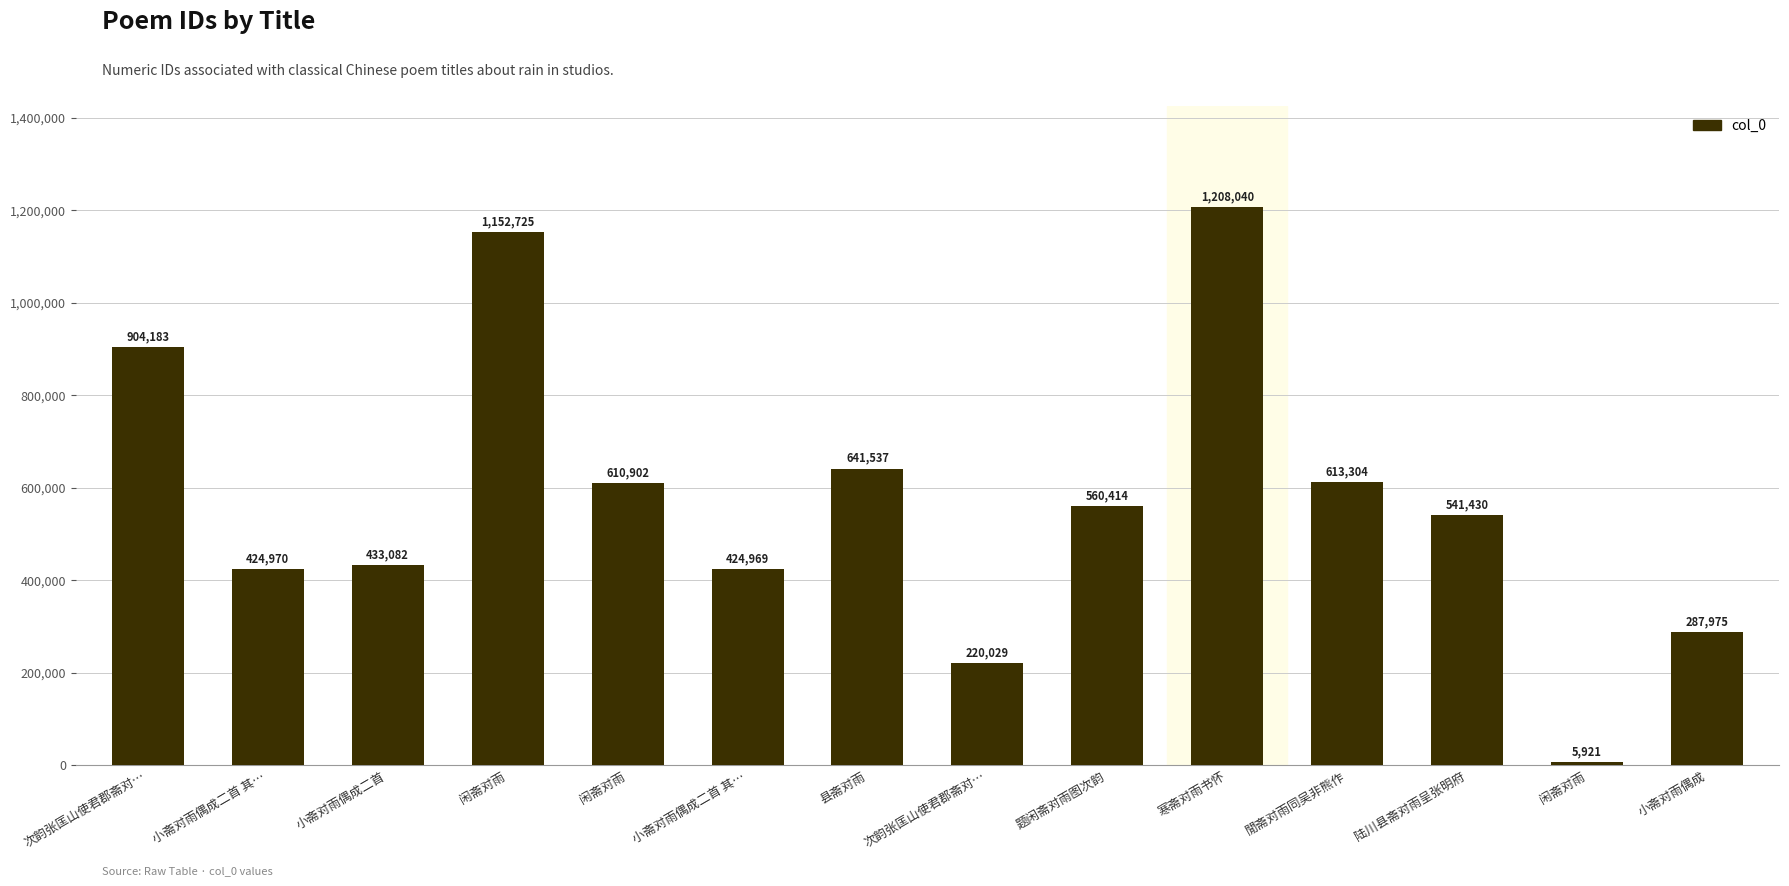

How many bars are there in total?

14